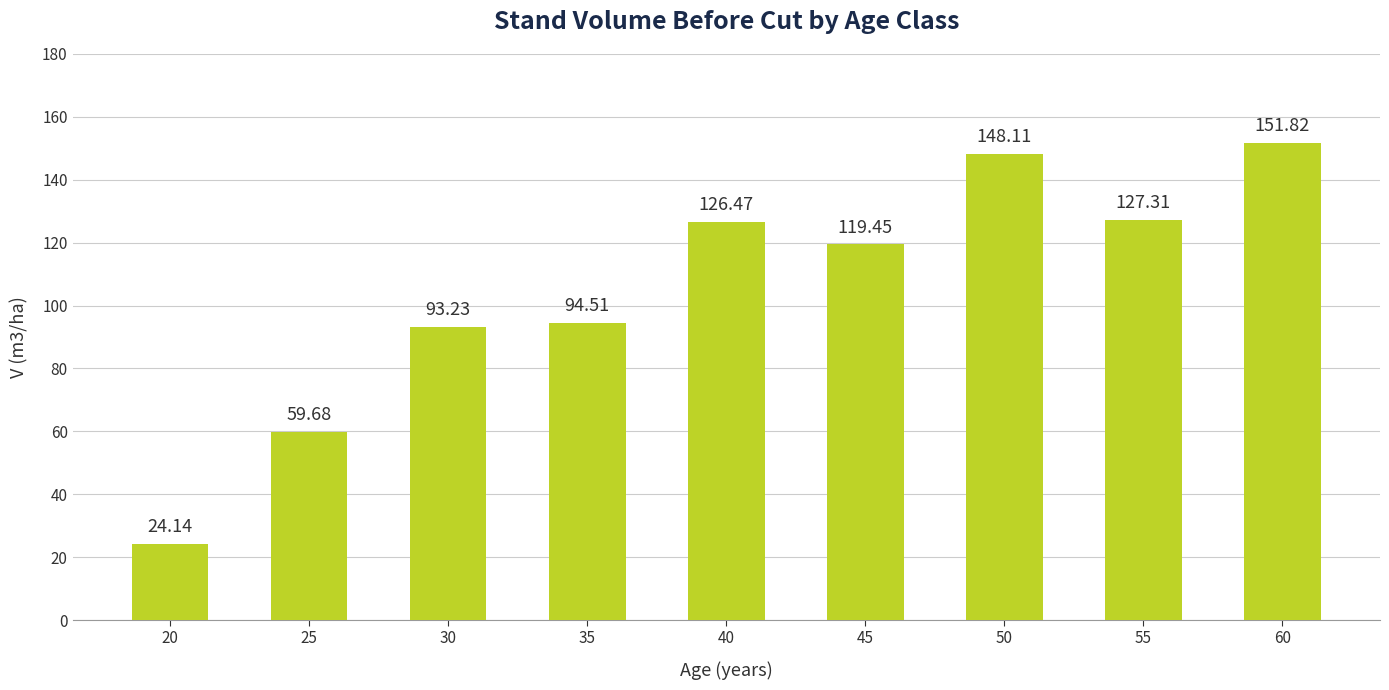

What is the change in value from 30 to 35?

+1.3